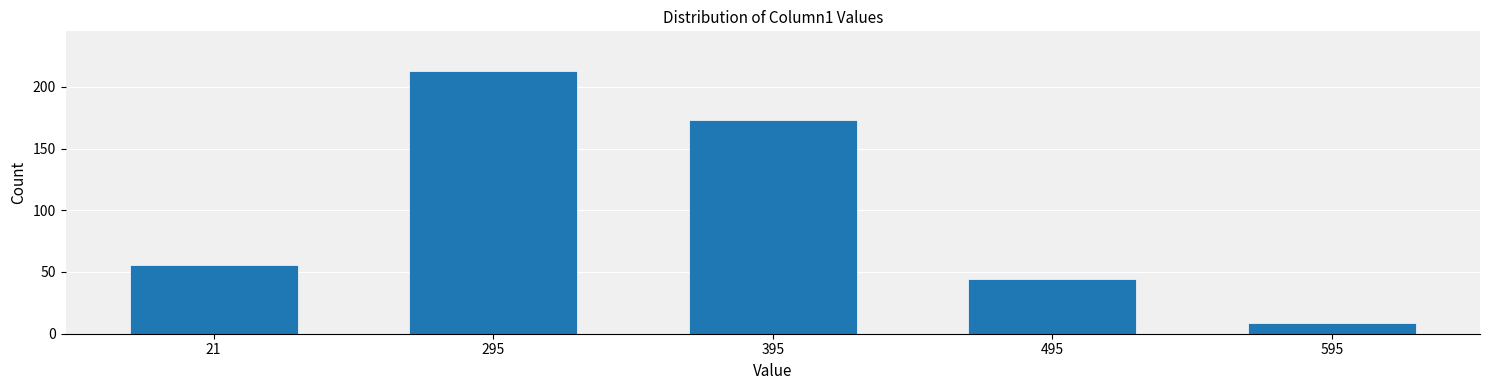

Reading left to right, extract all data points from this chart.

56	213	173	44	9